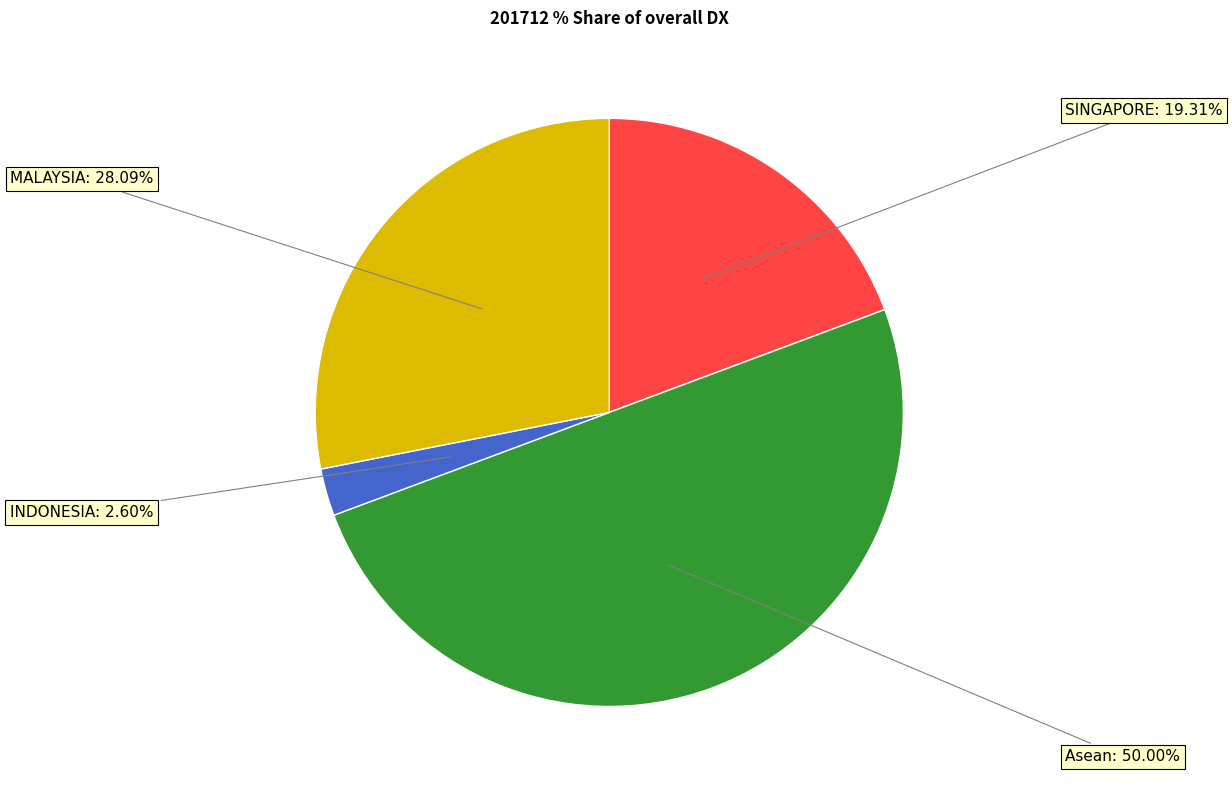

Combined, do Asean and MALAYSIA account for over 50%?

Yes